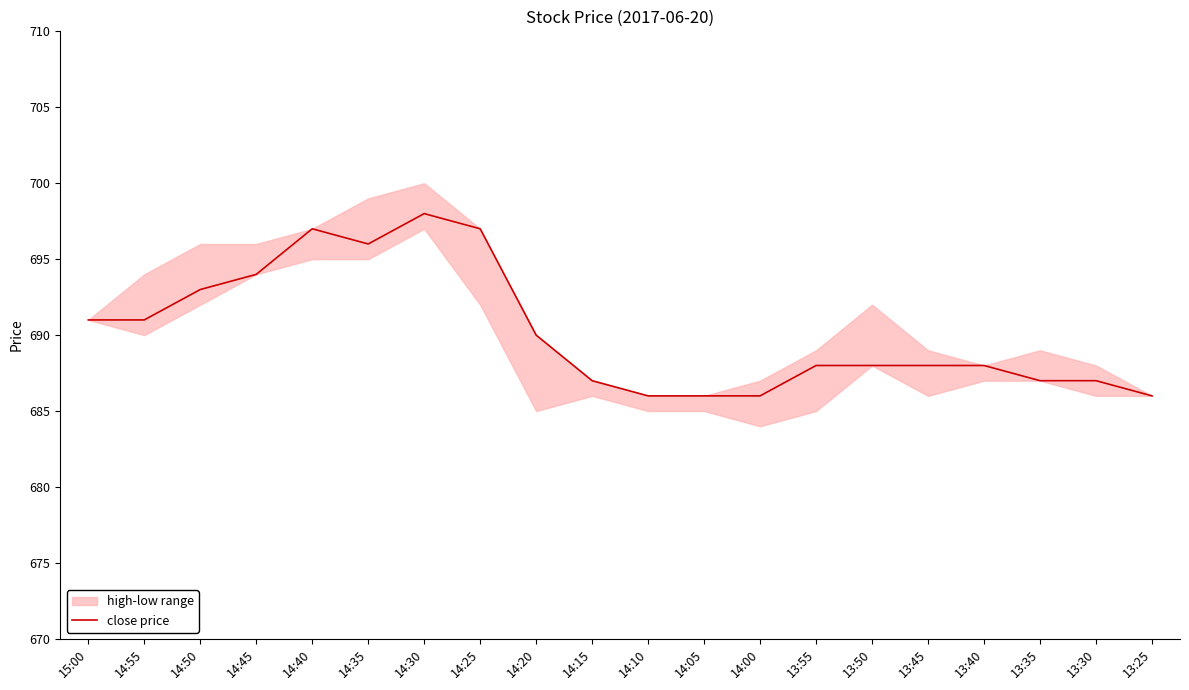

What is the ratio of the value at 14:55 to the value at 14:25?

1.0